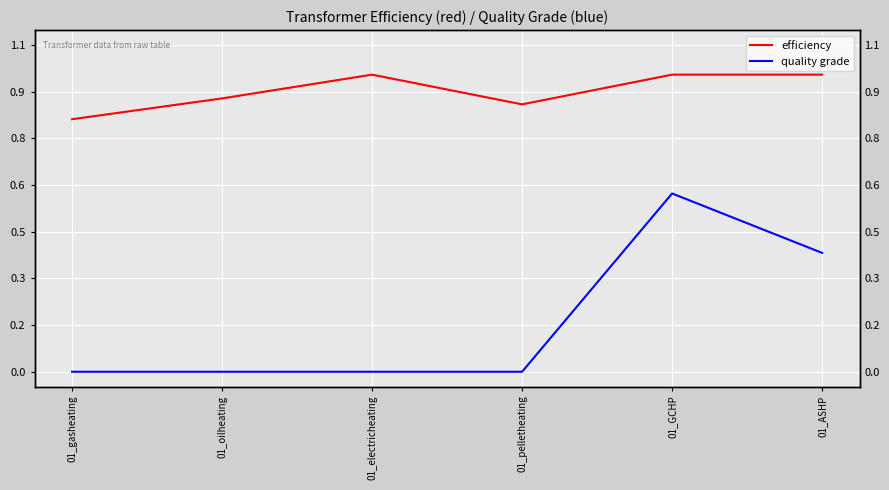

What is the label of the 6th point from the right?

01_gasheating